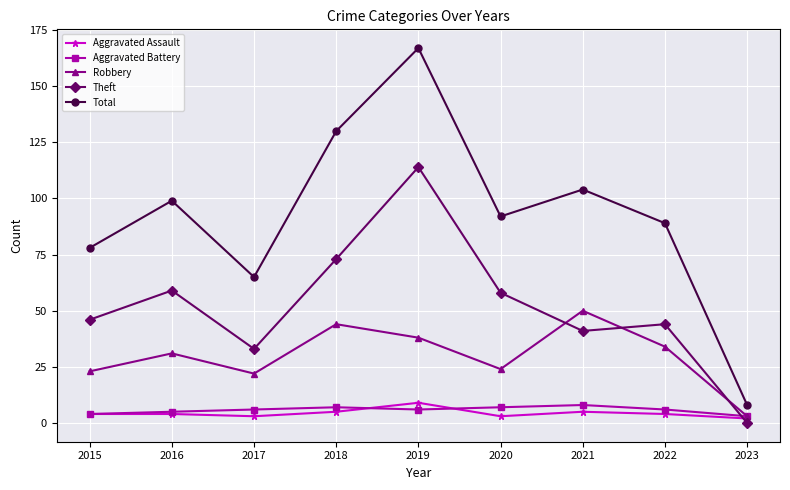

The value of Aggravated Assault at 2019 is 9. True or false?

True